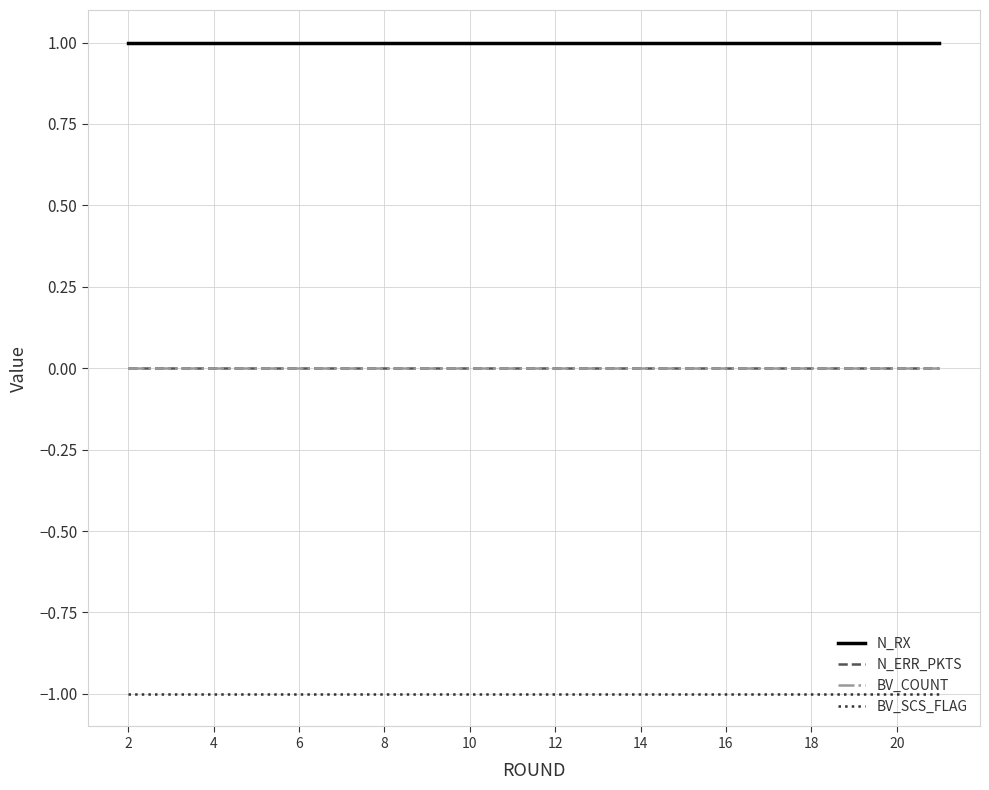

Reading left to right, extract all data points from this chart.

N_RX: 1	1	1	1	1	1	1	1	1	1	1	1	1	1	1	1	1	1	1	1
N_ERR_PKTS: 0	0	0	0	0	0	0	0	0	0	0	0	0	0	0	0	0	0	0	0
BV_COUNT: 0	0	0	0	0	0	0	0	0	0	0	0	0	0	0	0	0	0	0	0
BV_SCS_FLAG: -1	-1	-1	-1	-1	-1	-1	-1	-1	-1	-1	-1	-1	-1	-1	-1	-1	-1	-1	-1